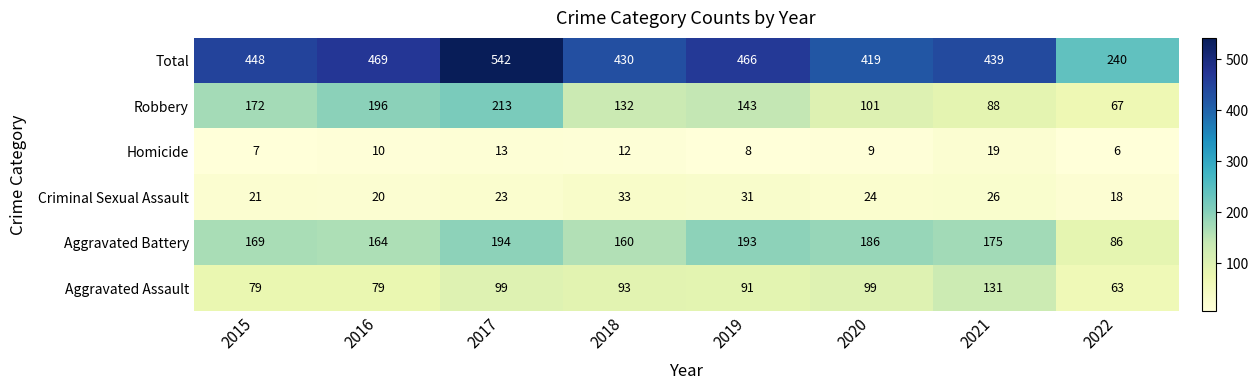

What is the sum of all Robbery values?

1112